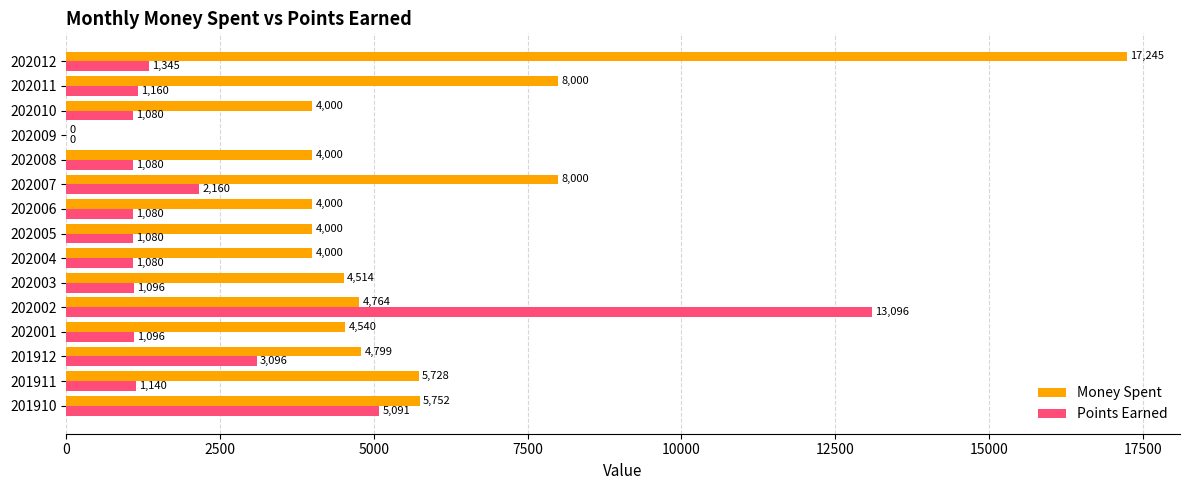

Between 202009 and 202010, which series saw the biggest shift?

Money Spent